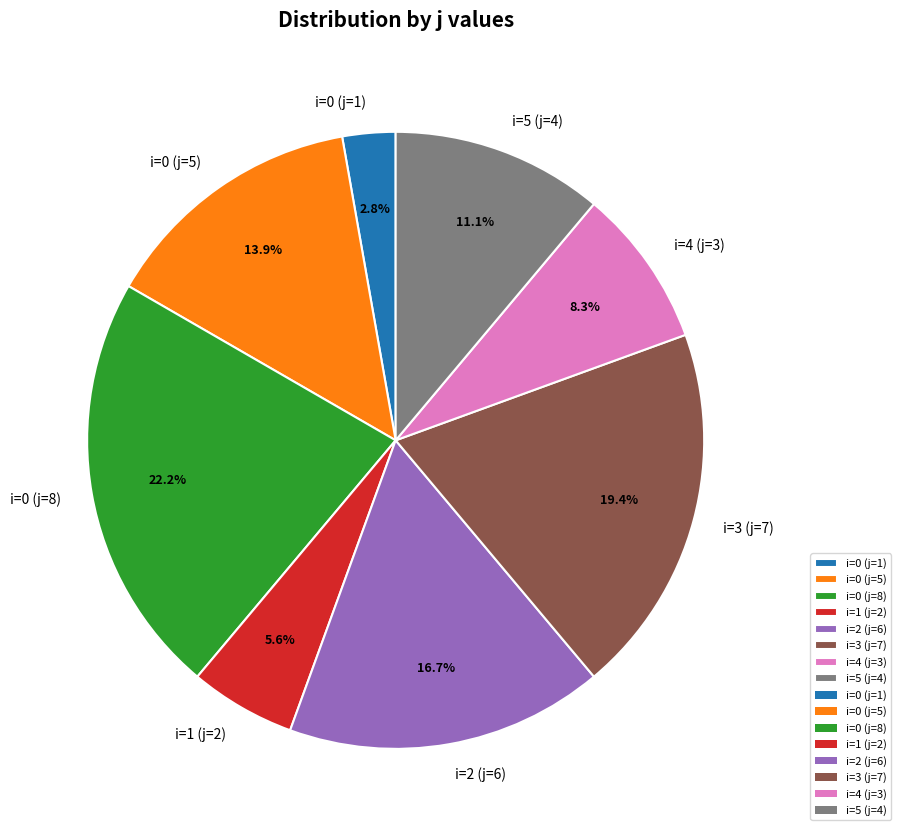

Between i=5 (j=4) and i=1 (j=2), which is larger?

i=5 (j=4)